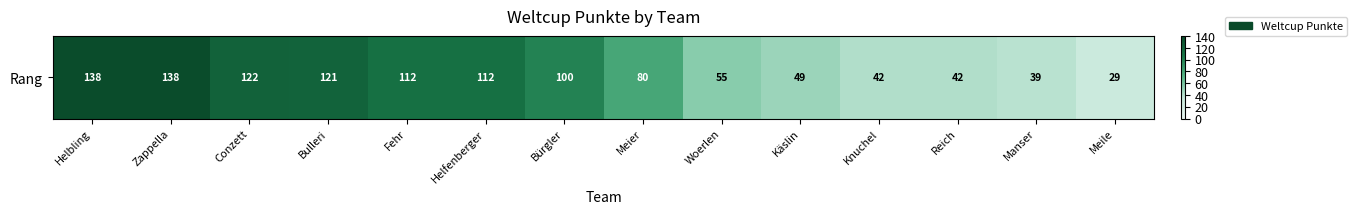

At which category does the chart reach its minimum across all series?

Meile